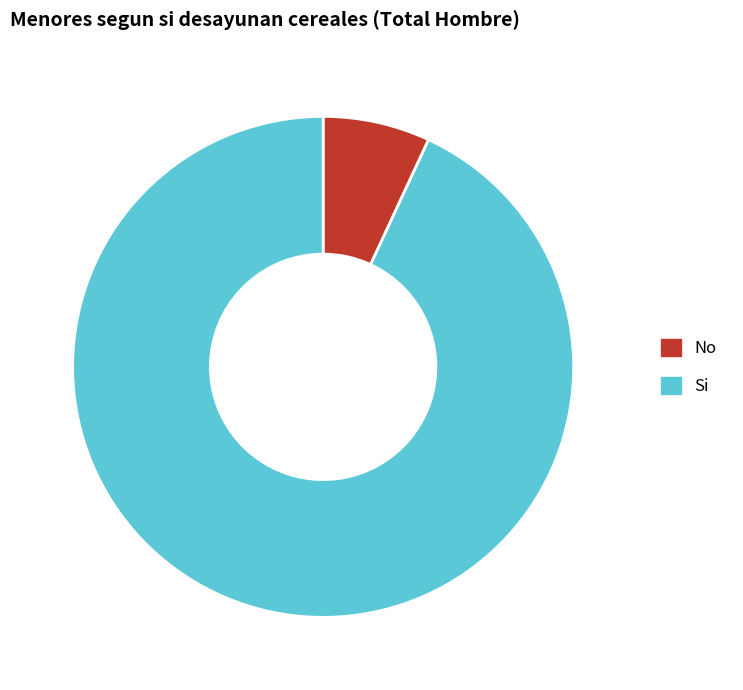

Which slice is the largest?

Si